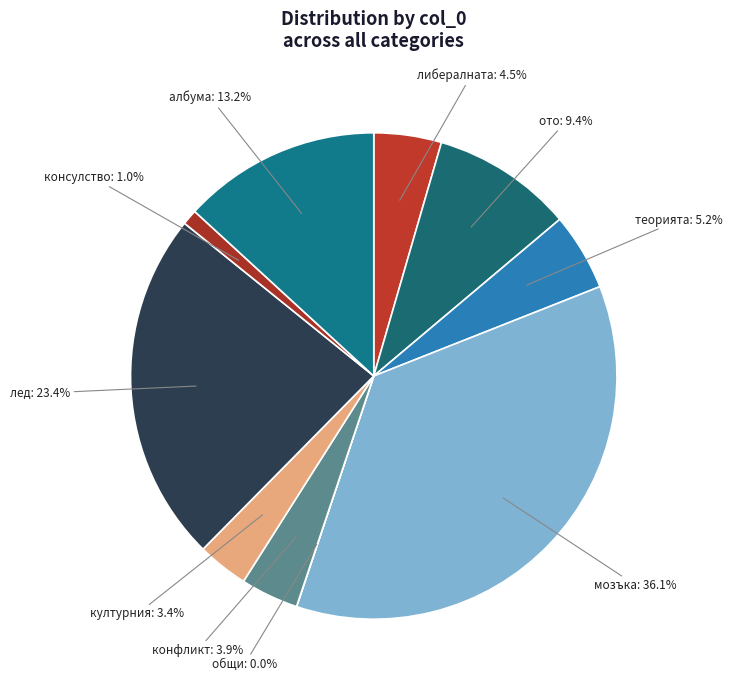

To the nearest percent, what is the combined percentage of ото and културния?

13%